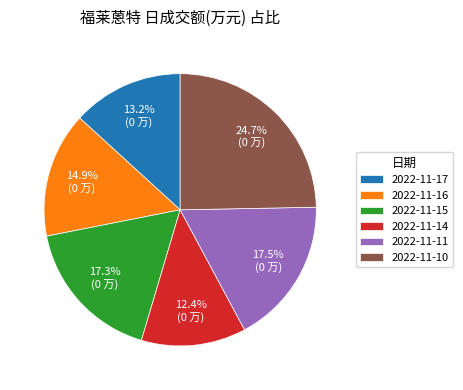

True or false: 2022-11-17 accounts for 13% of the total.

True